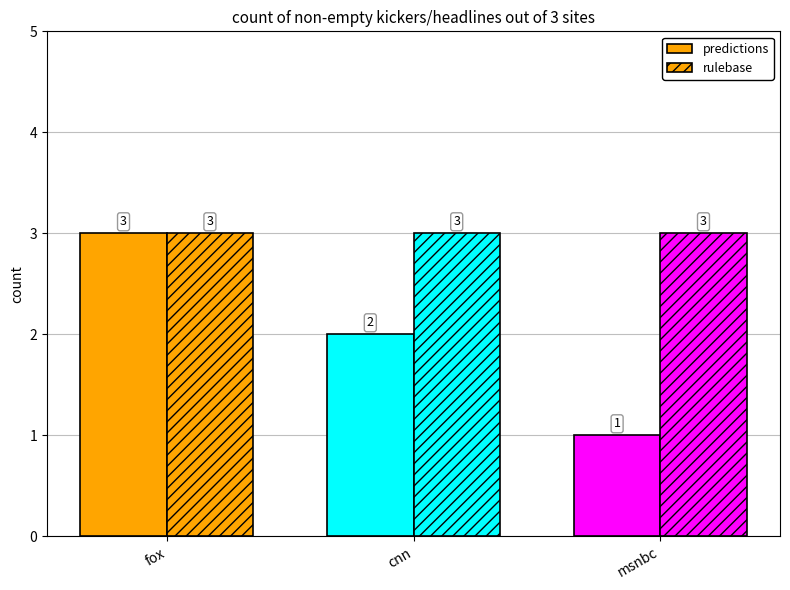

What is the label of the 2nd bar from the right?

cnn